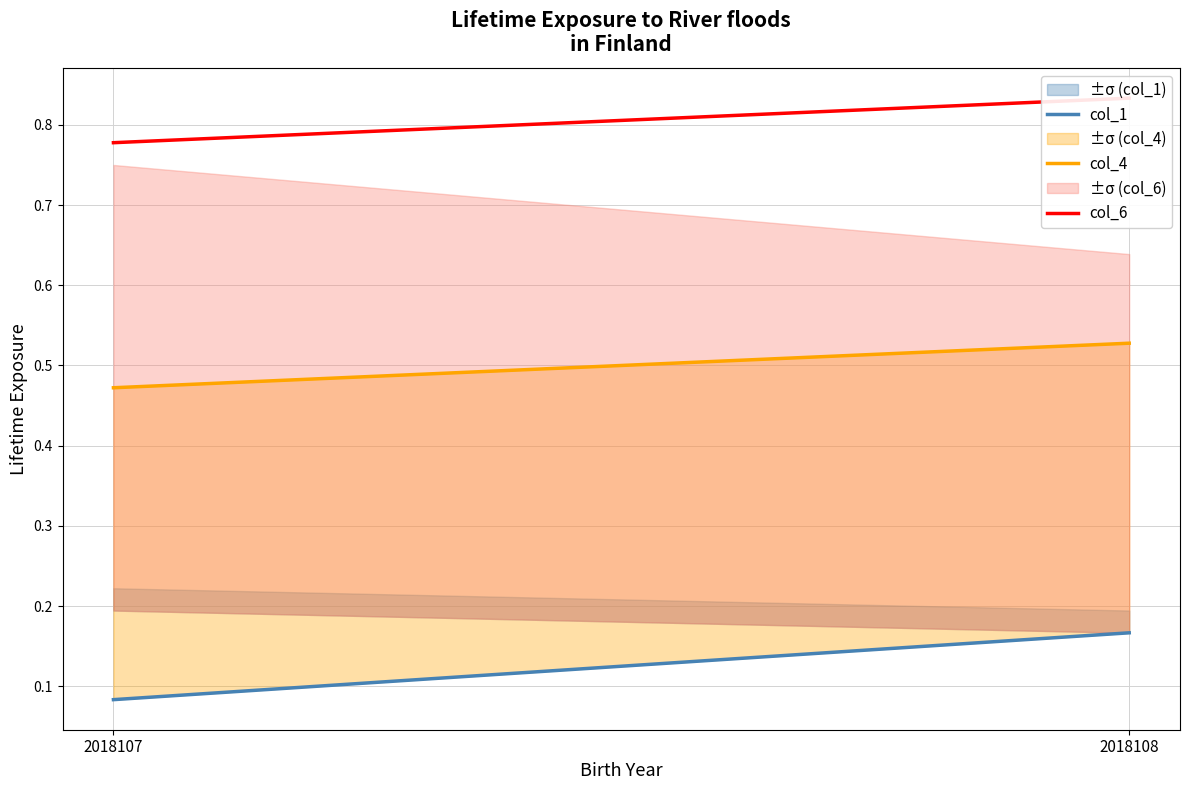

What is the maximum value shown in the chart?

0.8